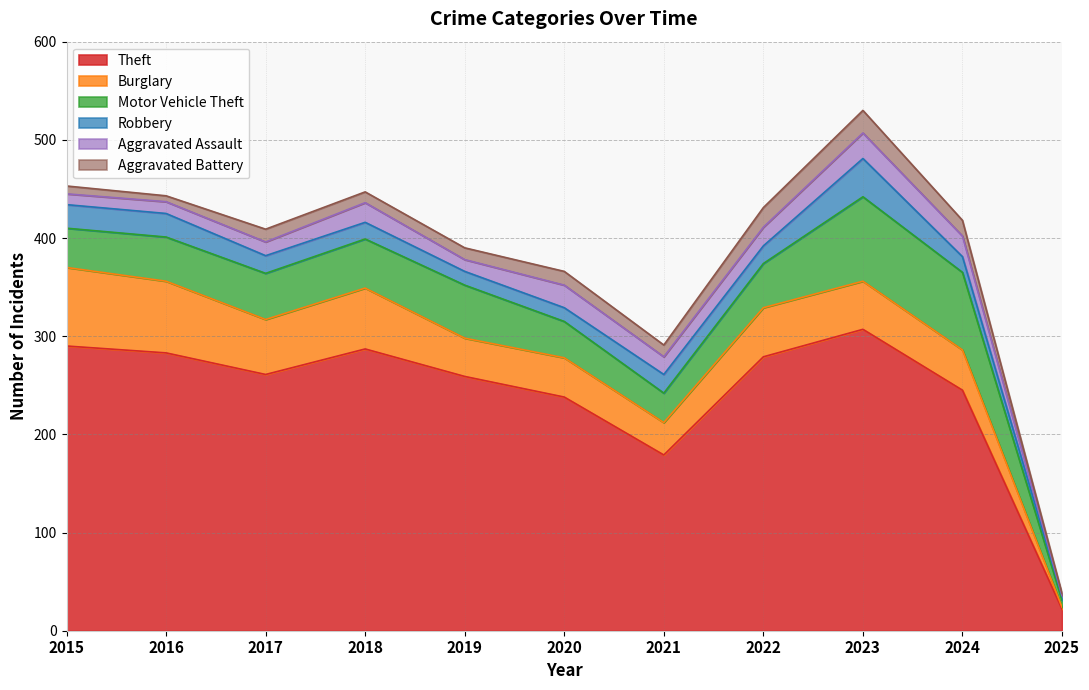

Where is Robbery nearest to the value 21?

2021